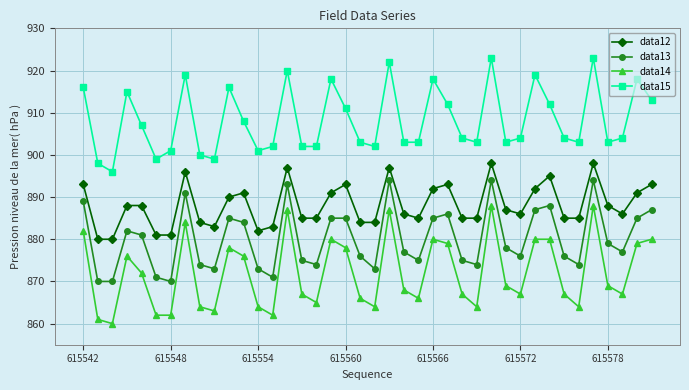

True or false: data12 and data13 cross at least once.

False